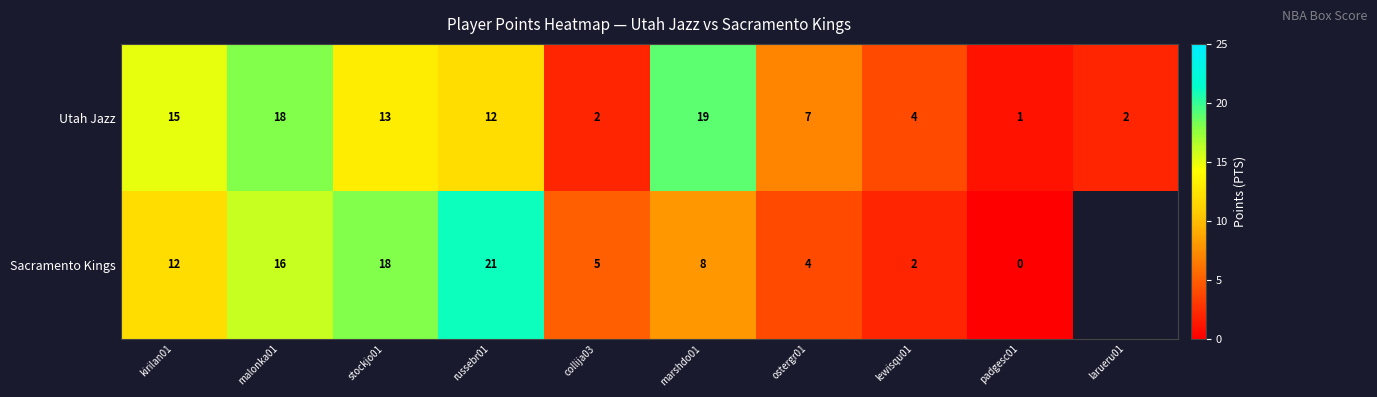

At which label does Utah Jazz first exceed 12?

kirilan01